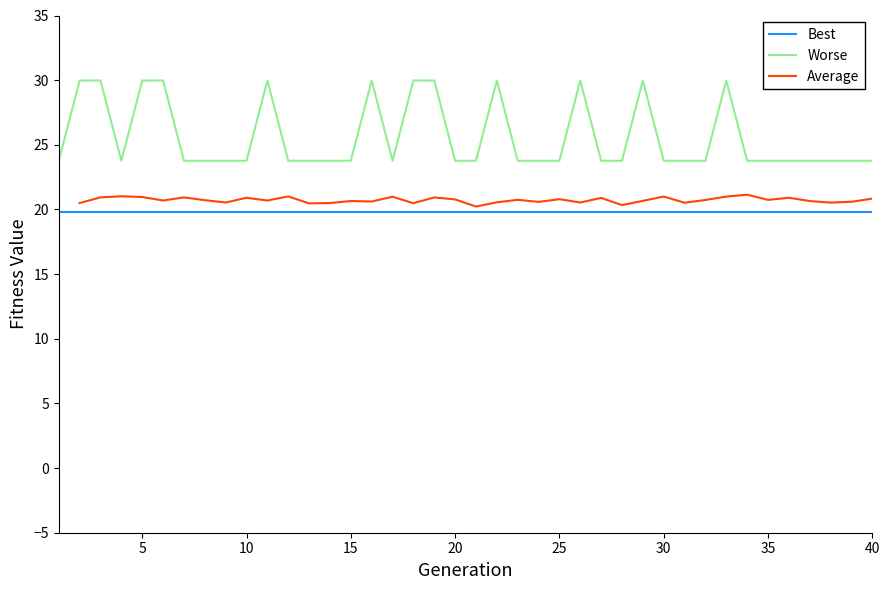

True or false: Best and Worse cross at least once.

False